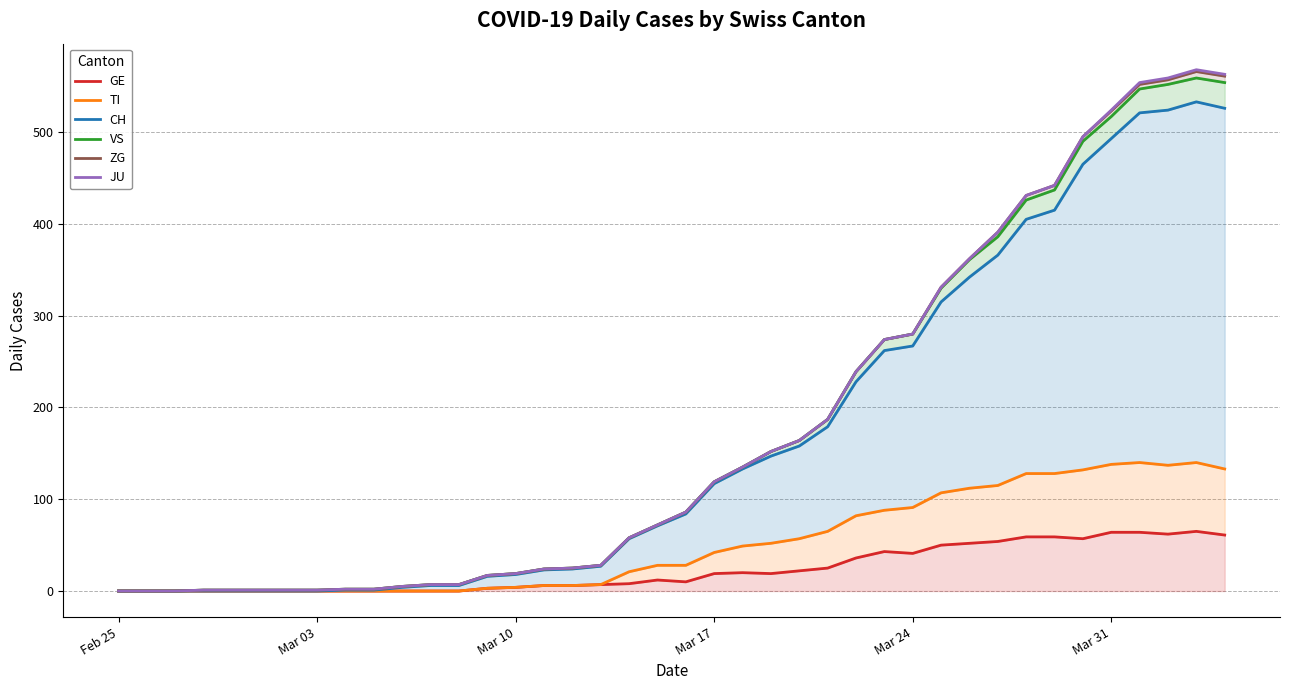

True or false: VS has more than 1 interior local peaks.

False